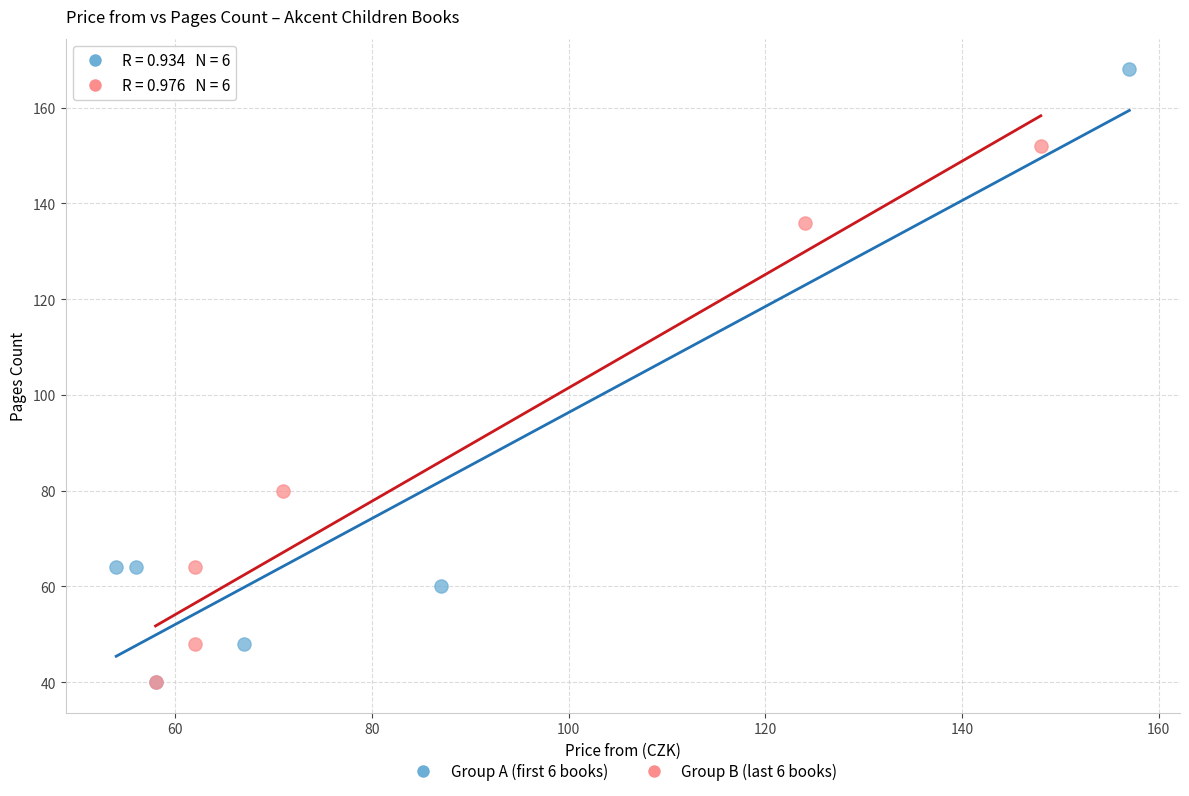

Which series reaches the maximum Y coordinate?

Group A (first 6 books)